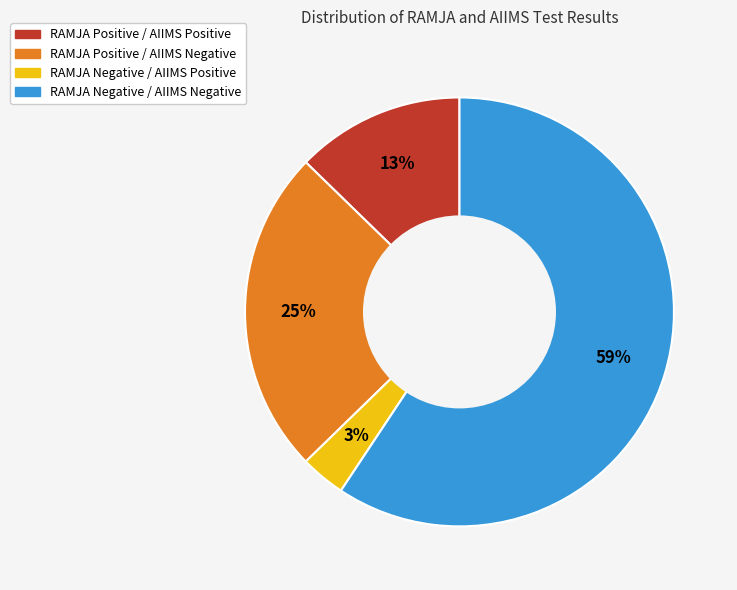

Is RAMJA Negative / AIIMS Negative the majority of the pie?

Yes